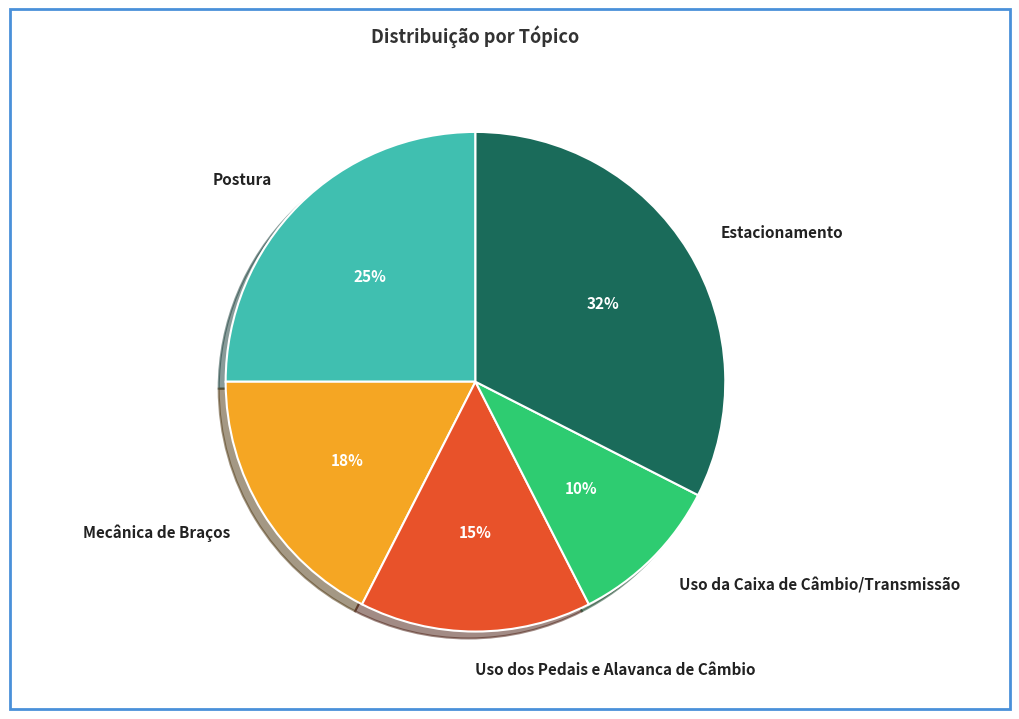

The Mecânica de Braços slice represents 18% of the pie. True or false?

True